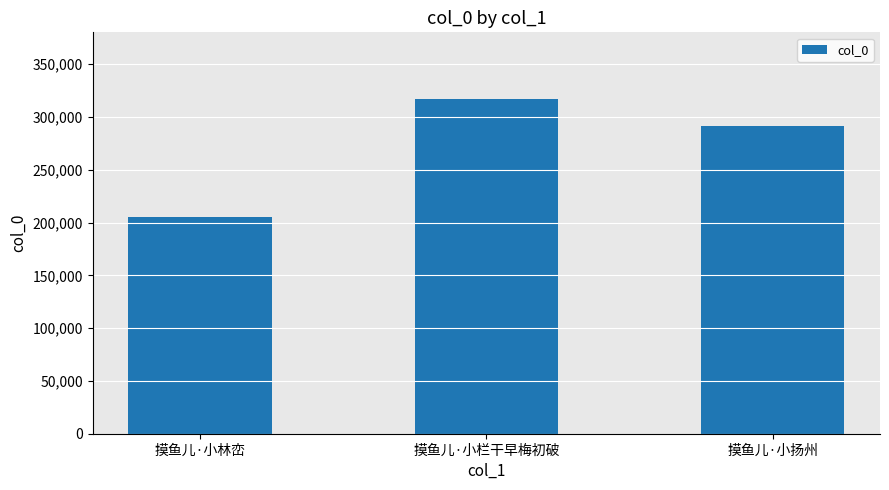

What is the value of the 2nd bar from the left?

316848